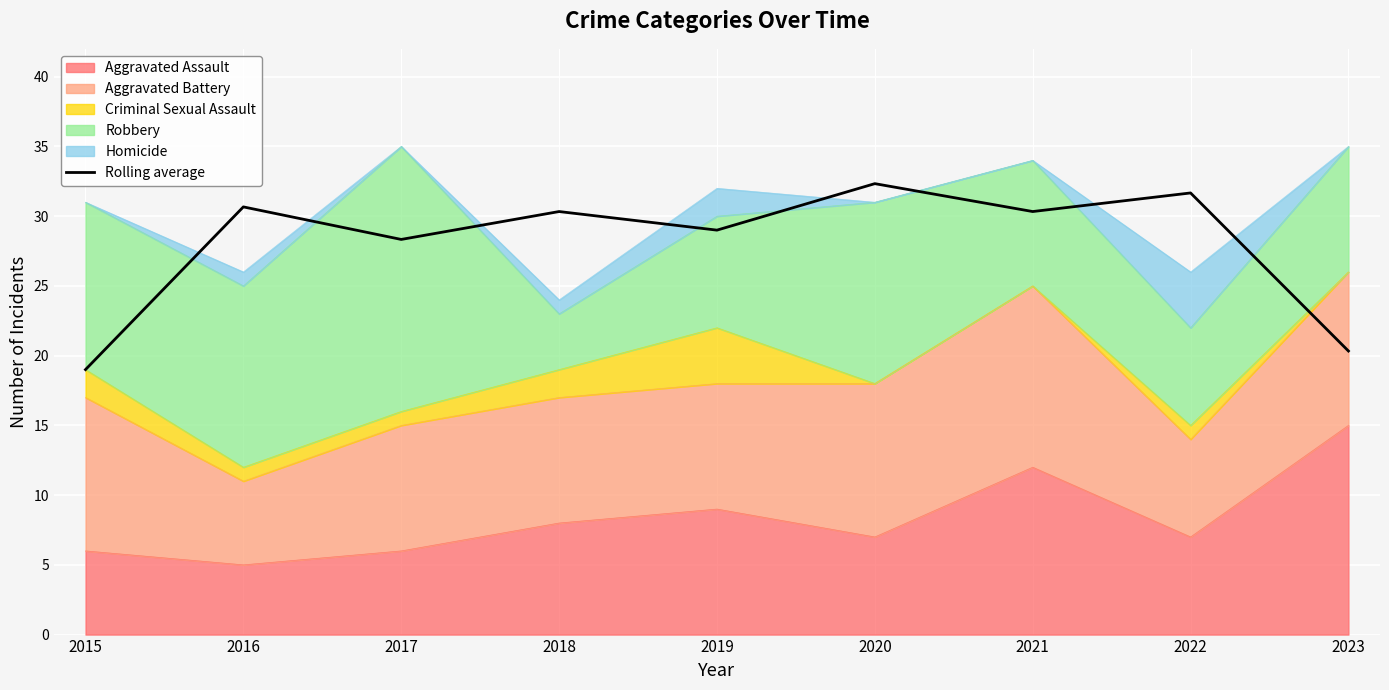

What is the difference between the values at 2017 and 2023?

8.0